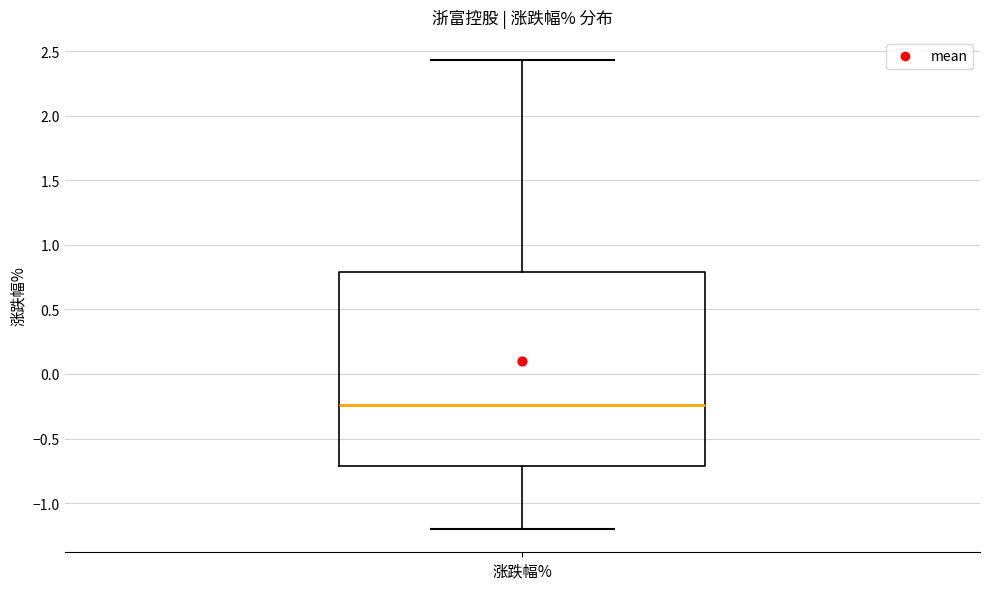

Read this box plot against the y-axis: the position of the median line, the range covered by the box, and the ends of both whiskers. The values are not printed on the chart, so give them approximately, as read against the axis.

median -0.25, box -0.70 to 0.80, whiskers -1.20 to 2.45